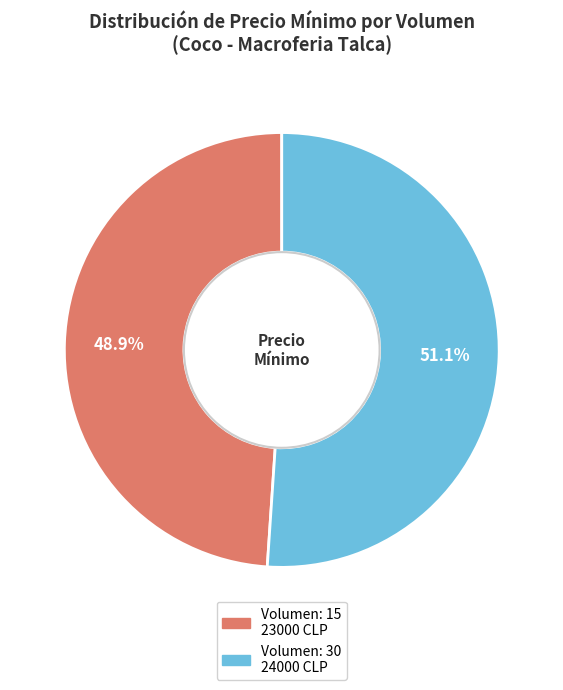

Is there a majority slice in this chart?

Yes